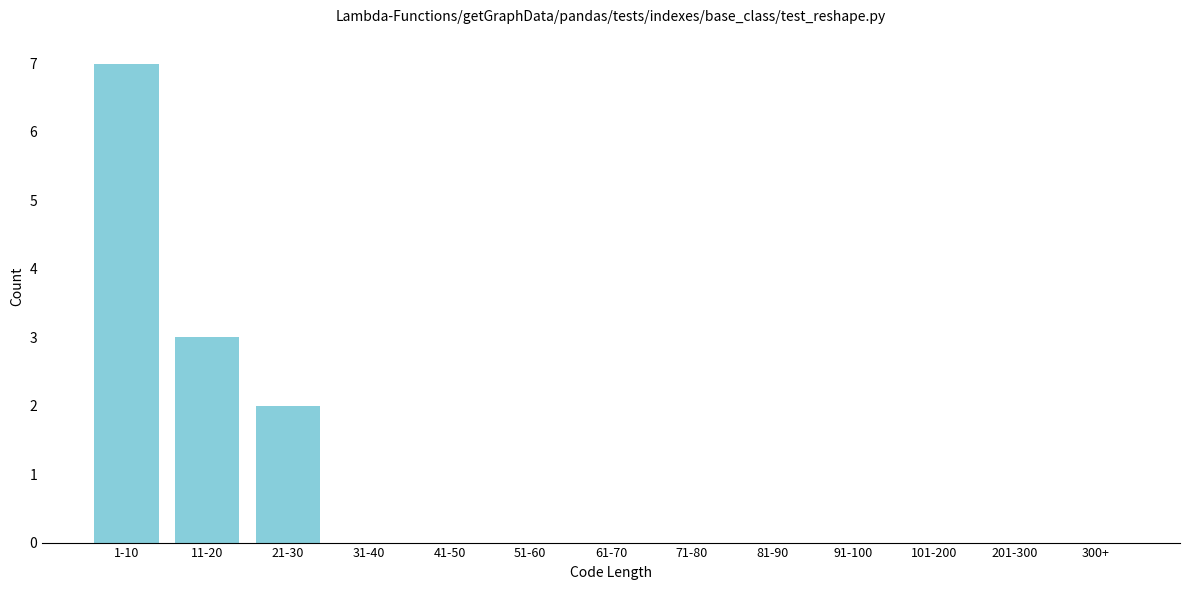

Reading left to right, transcribe all the data shown in this chart.

1-10=7	11-20=3	21-30=2	31-40=0	41-50=0	51-60=0	61-70=0	71-80=0	81-90=0	91-100=0	101-200=0	201-300=0	300+=0